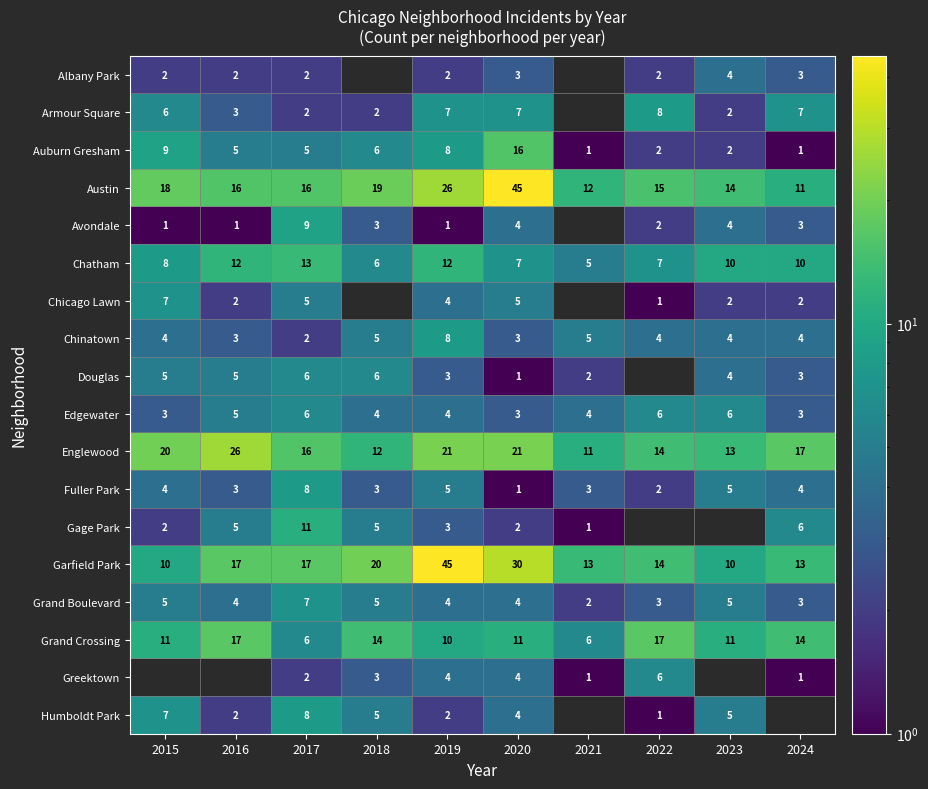

What is the sum of all Englewood values?

171